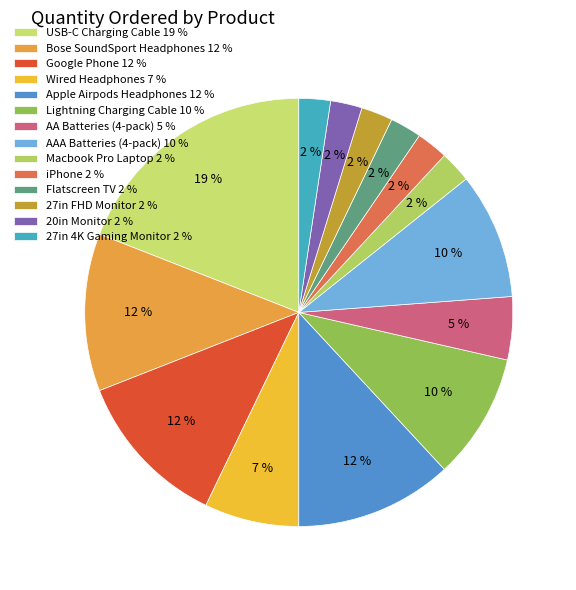

How many segments does this pie chart have?

14